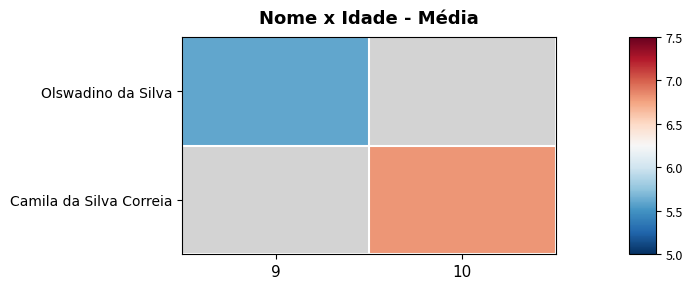

List the labels in order of Olswadino da Silva value, smallest first.

9, 10